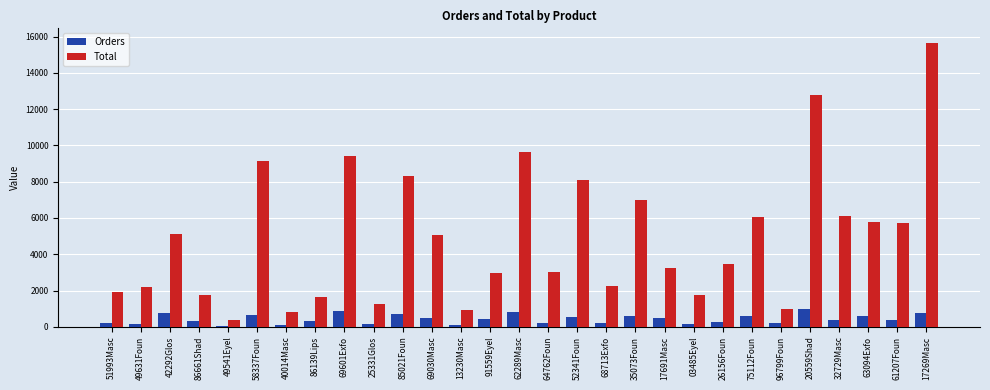

Which series has the largest total across all categories?

Total